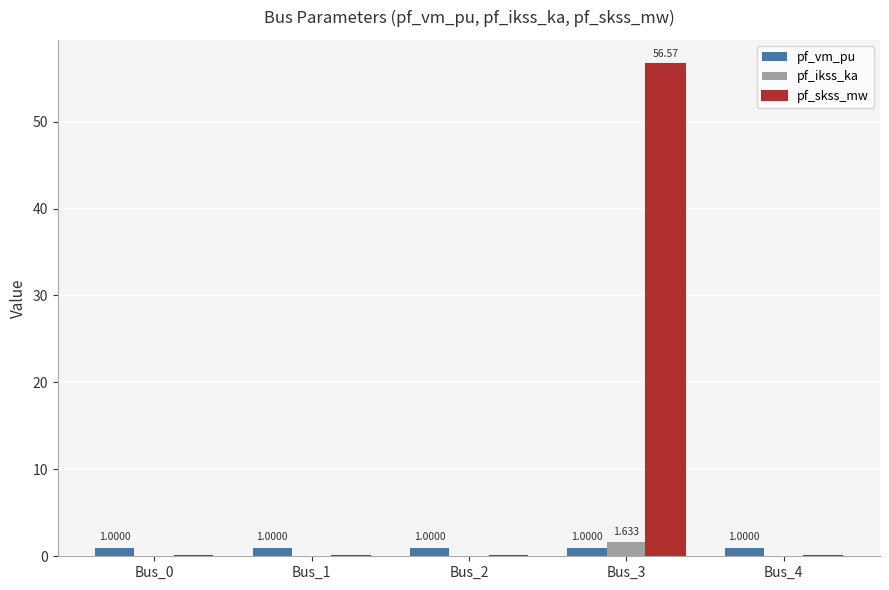

How many groups of bars are there?

5